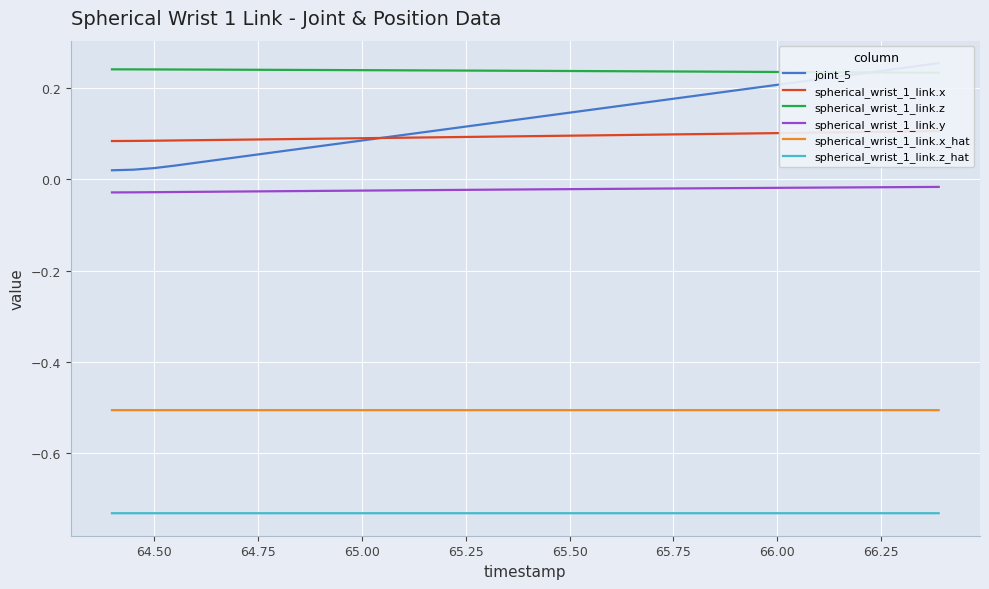

List the series in order of their peak value, lowest first.

spherical_wrist_1_link.z_hat, spherical_wrist_1_link.x_hat, spherical_wrist_1_link.y, spherical_wrist_1_link.x, spherical_wrist_1_link.z, joint_5